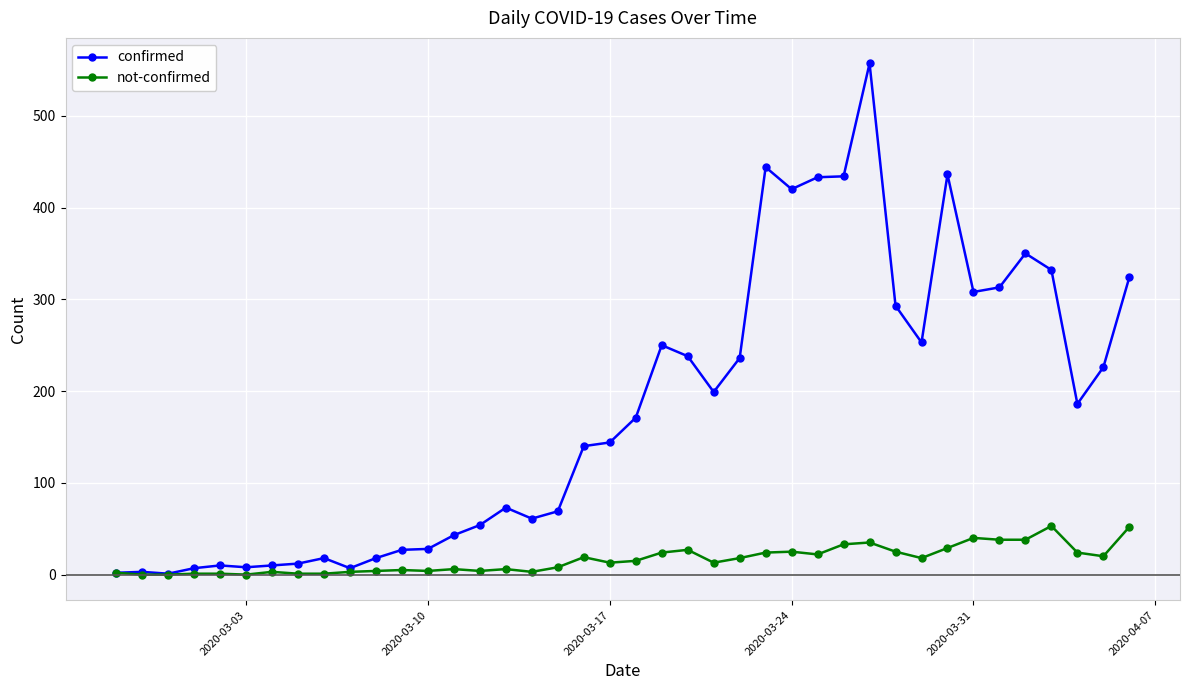

True or false: confirmed has more than 1 points higher than both neighbors.

True